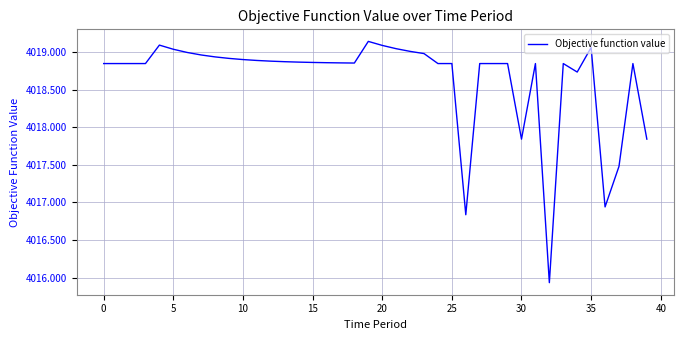

What is the difference between the maximum and minimum values?

3.2